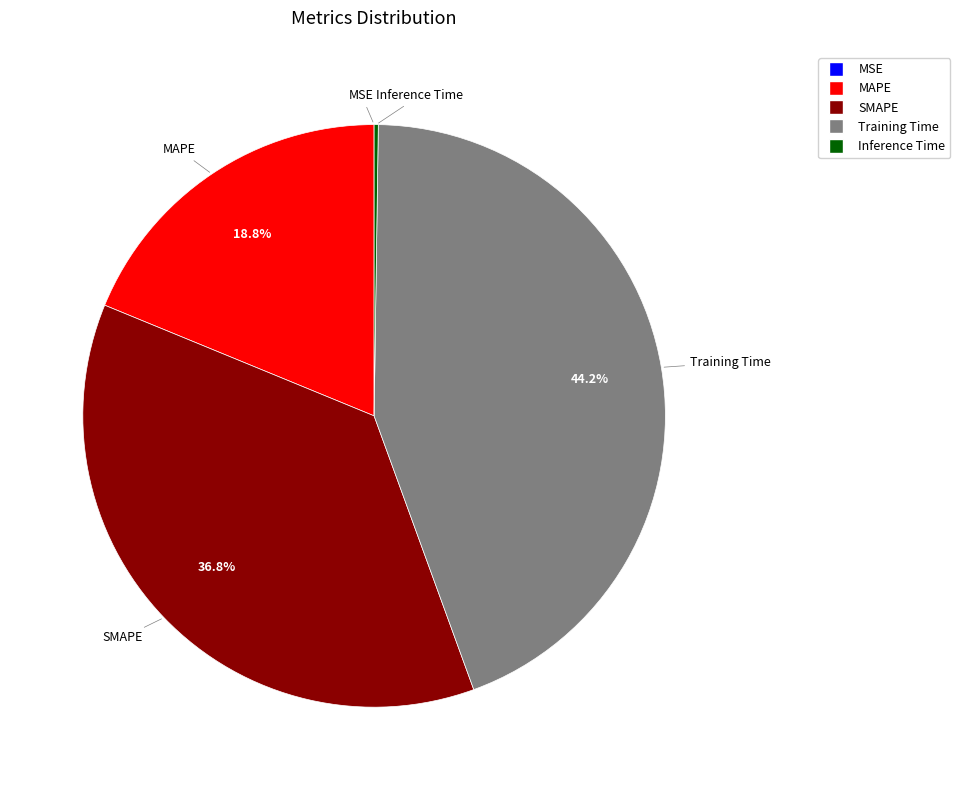

Does any single category account for the majority?

No